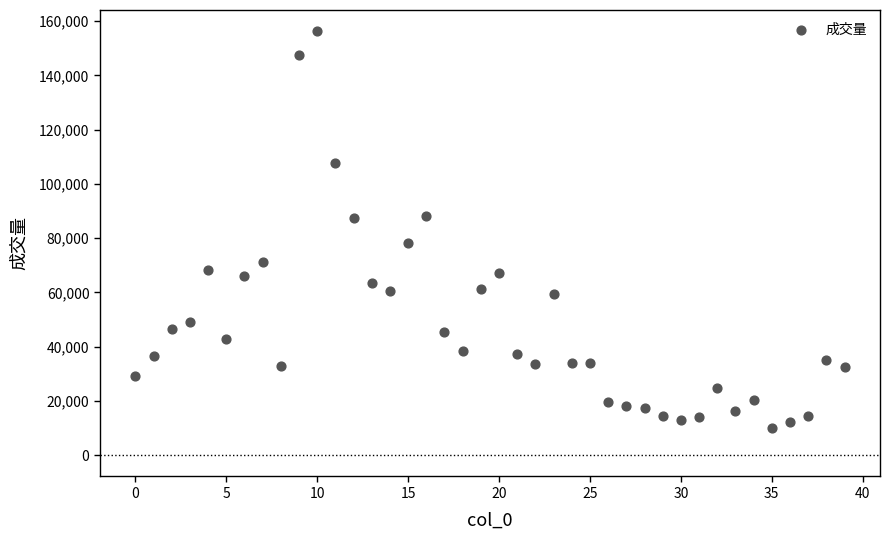

What is the range of Y values (max minus min)?

146314